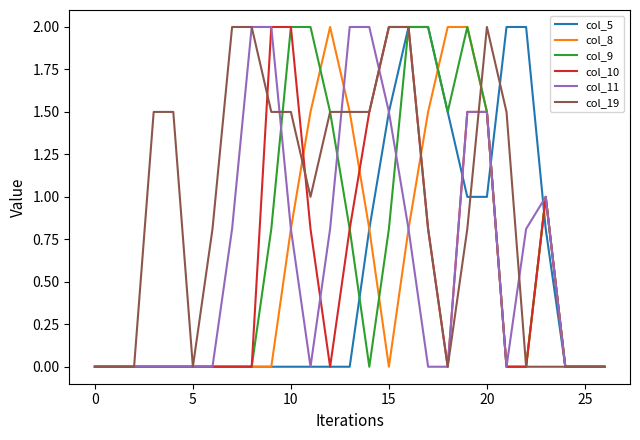

Which series has the largest total across all categories?

col_19